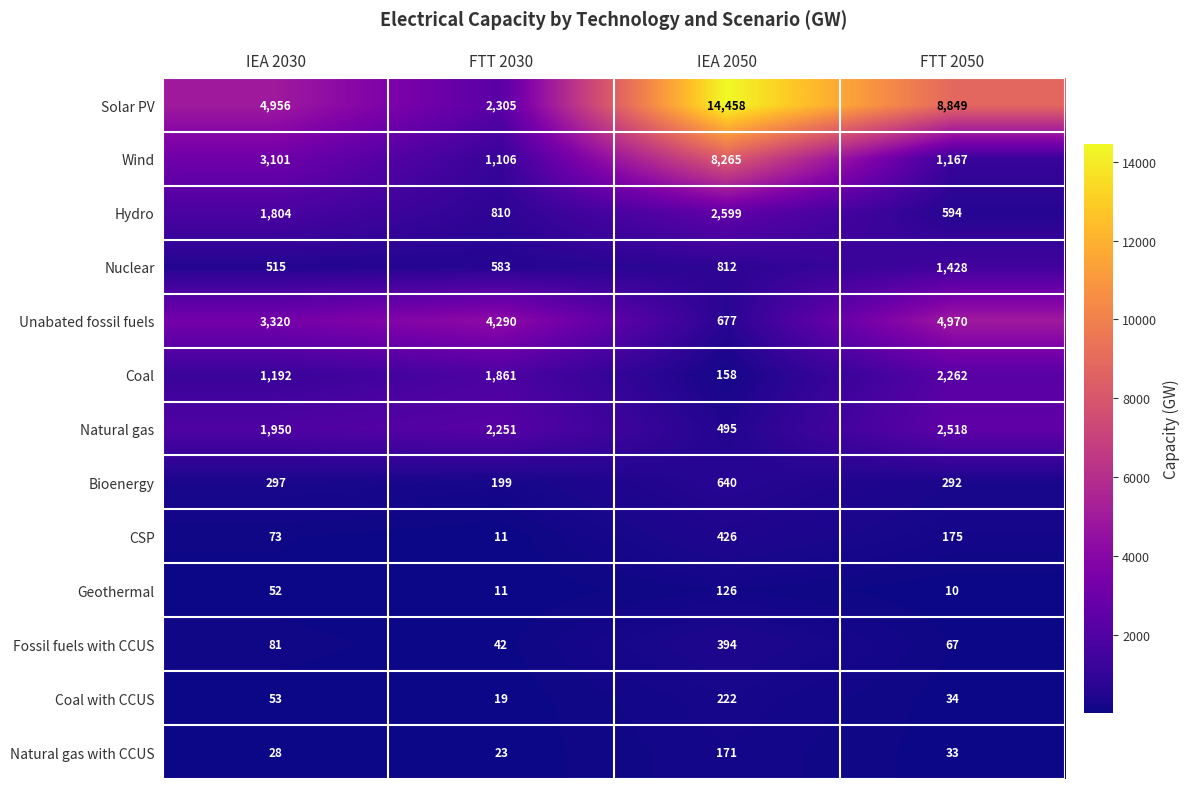

What is the difference between the maximum and minimum values in the CSP series?

415